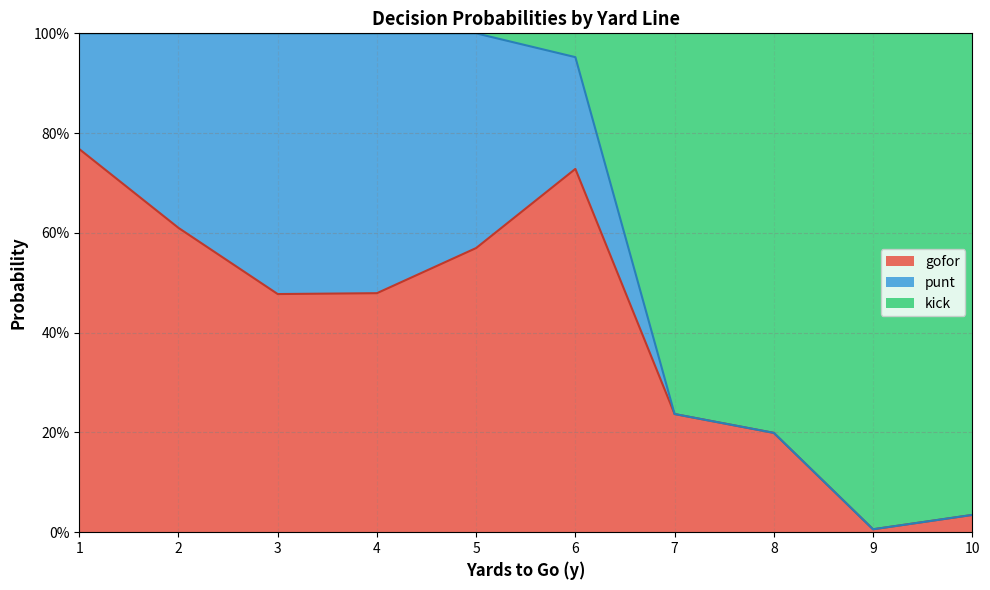

The punt series shows -0.4 at 3. True or false?

False